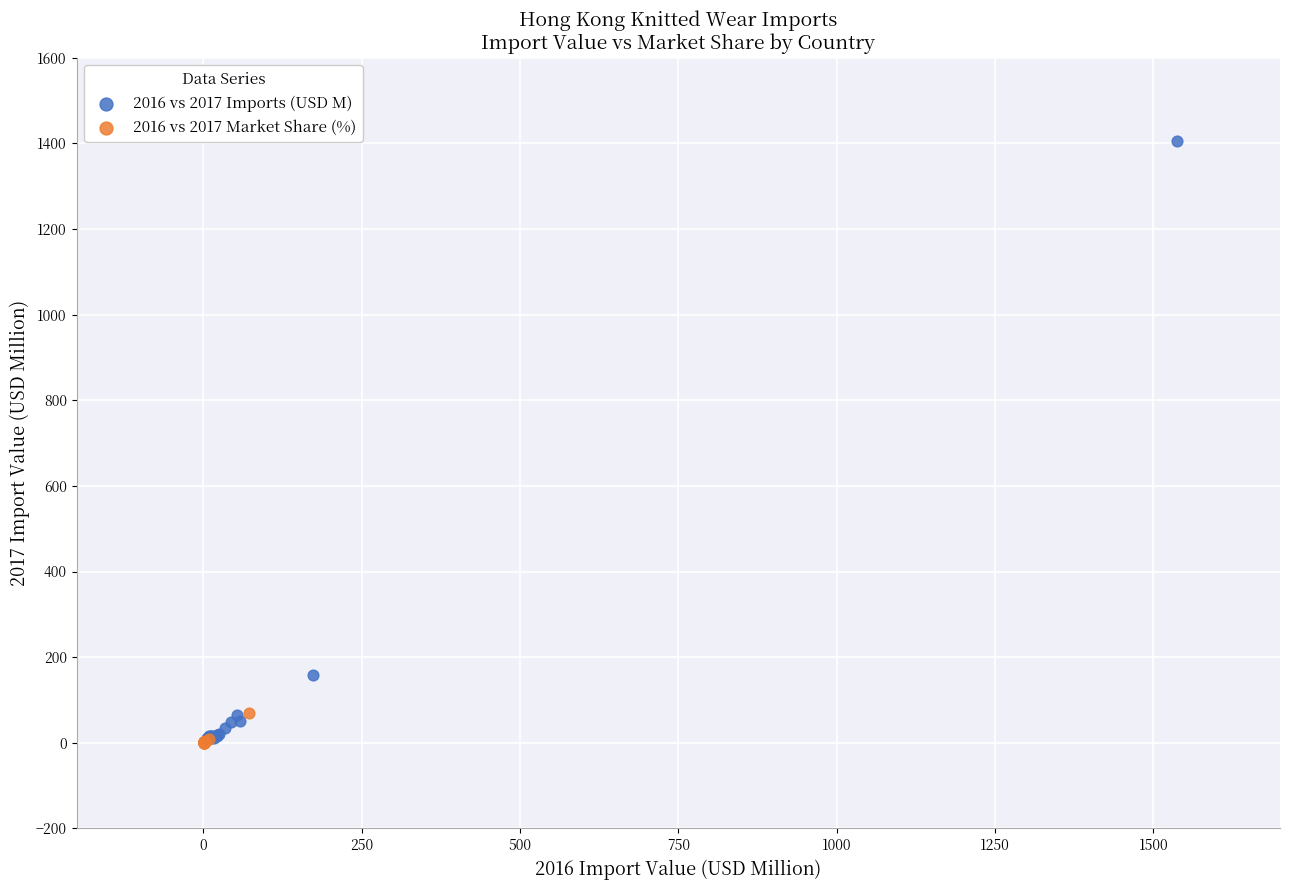

Which series has the largest Y range (max minus min)?

2016 vs 2017 Imports (USD M)